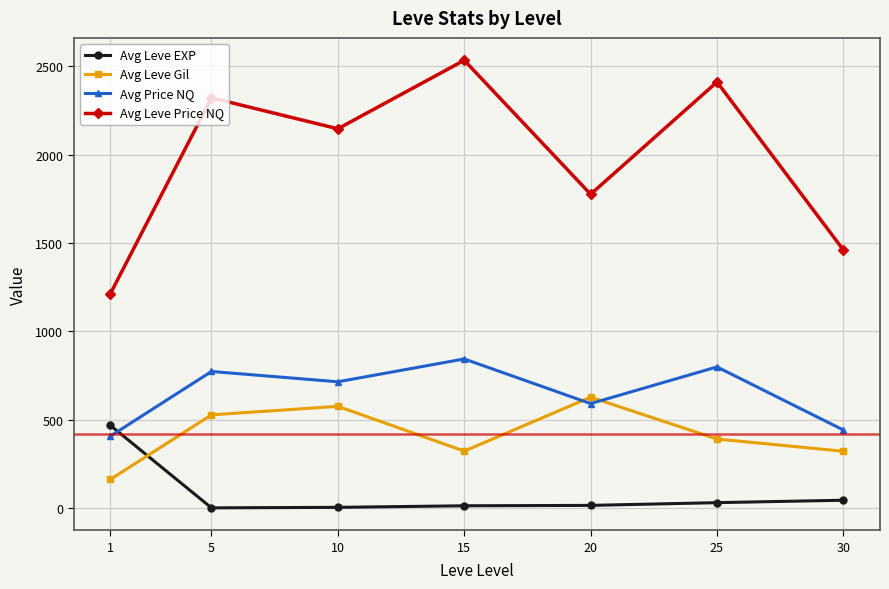

Where do Avg Price NQ and Avg Leve EXP first cross each other?

1 and 5